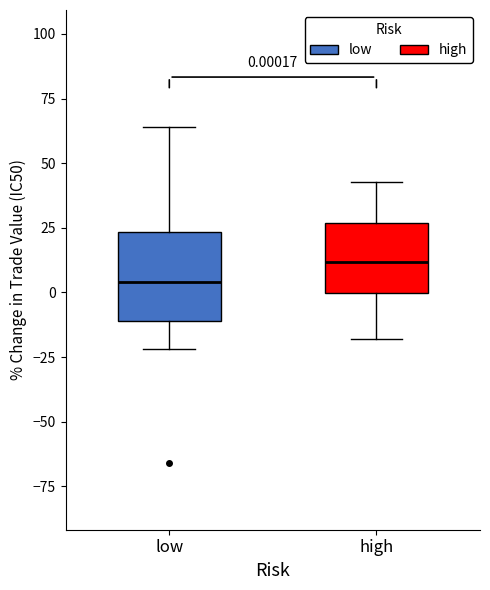

Comparing the boxes themselves (not the whiskers), which one is the tallest?

low